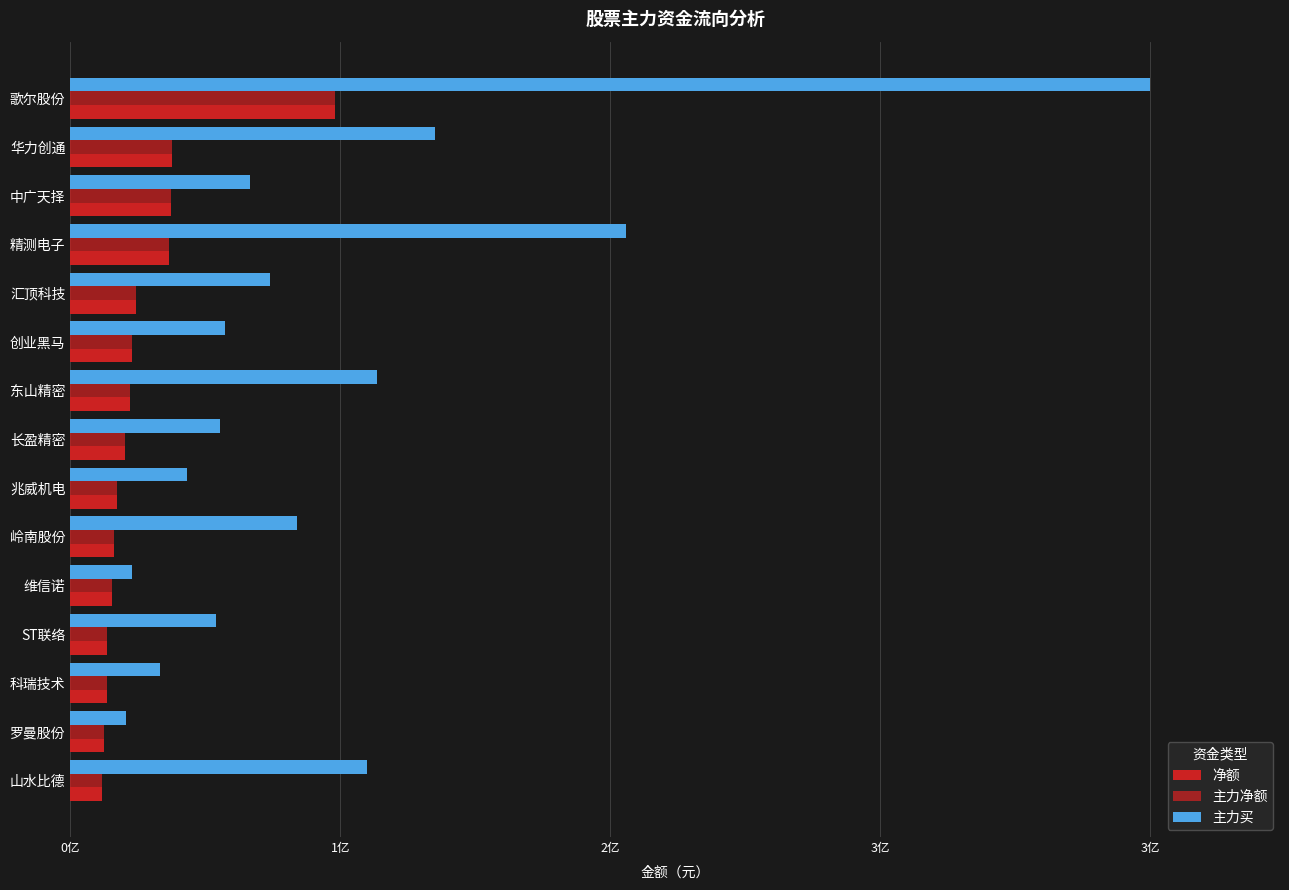

Reading right to left, transcribe all the data shown in this chart.

净额: 10134872	10519295	11492459	11664762	13194363	13661462	14843949	17197066	18988458	19485417	20828243	31166698	31827246	31975359	83639208
主力净额: 10134872	10519295	11492459	11664762	13194363	13661462	14843949	17197066	18988458	19485417	20828243	31166698	31827246	31975359	83639208
主力买: 93652150	17573611	28192449	46026904	19526756	71556412	36956406	47350099	97050897	48775325	63065320	175613966	56739784	115295644	341291854